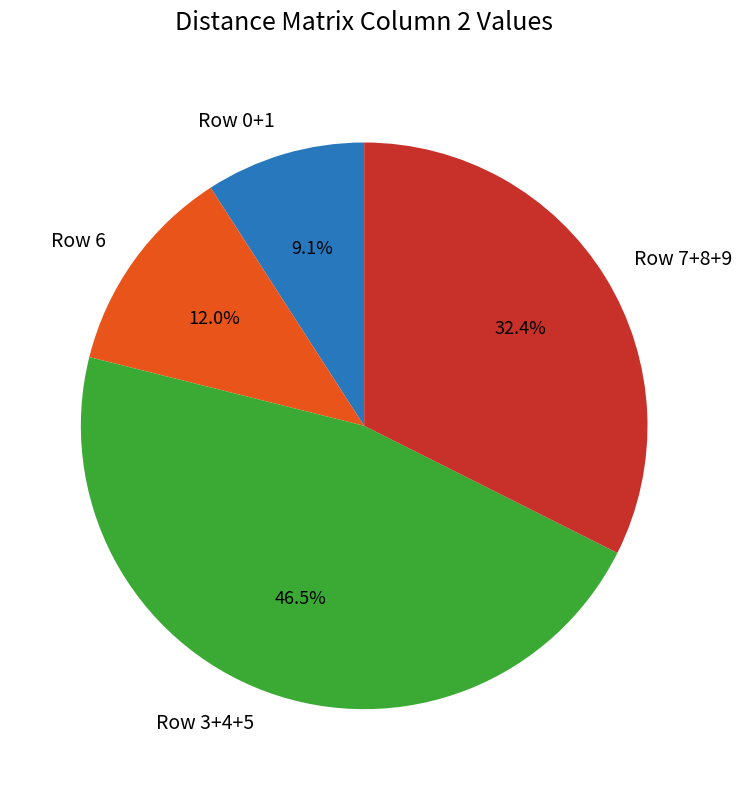

Which category has the biggest portion of the pie?

Row 3+4+5